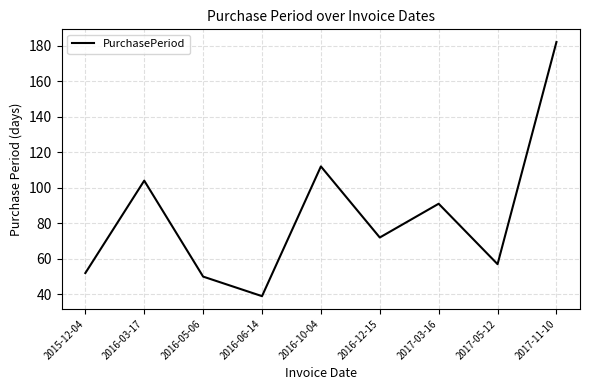

Which has a higher value, 2016-10-04 or 2016-12-15?

2016-10-04